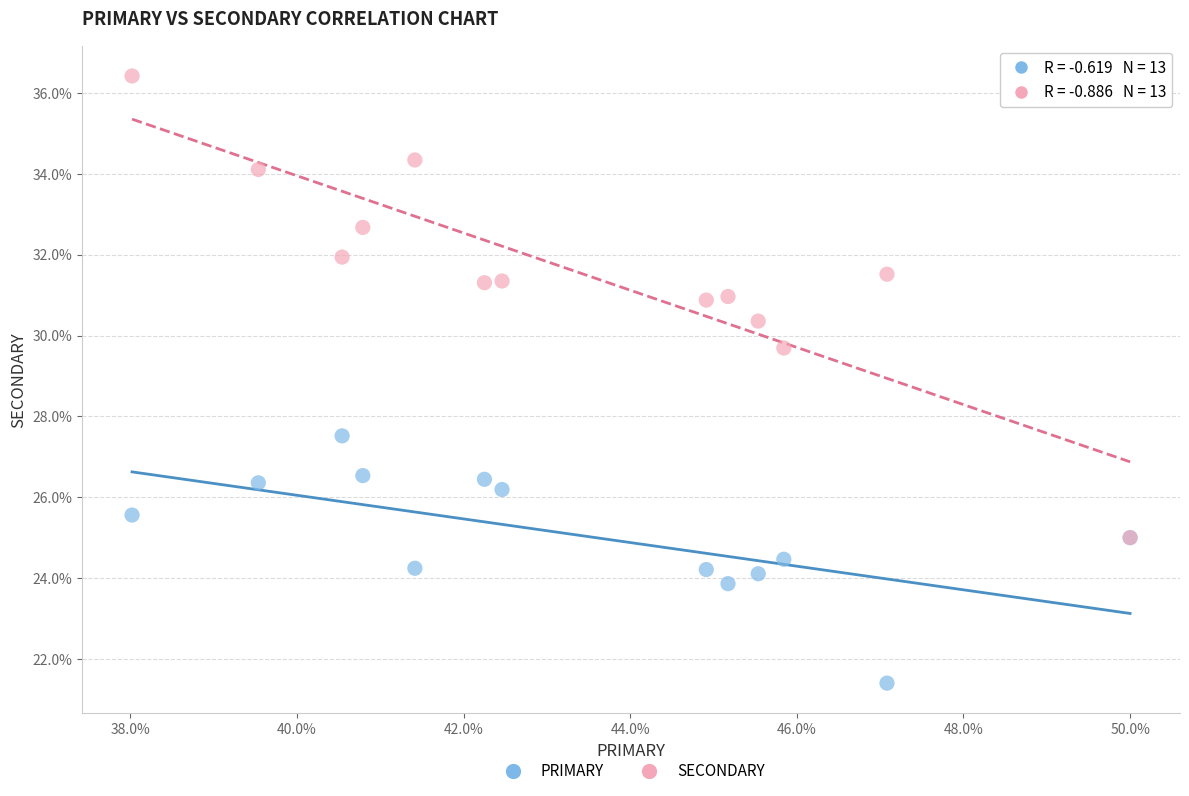

Which series reaches the maximum Y coordinate?

SECONDARY